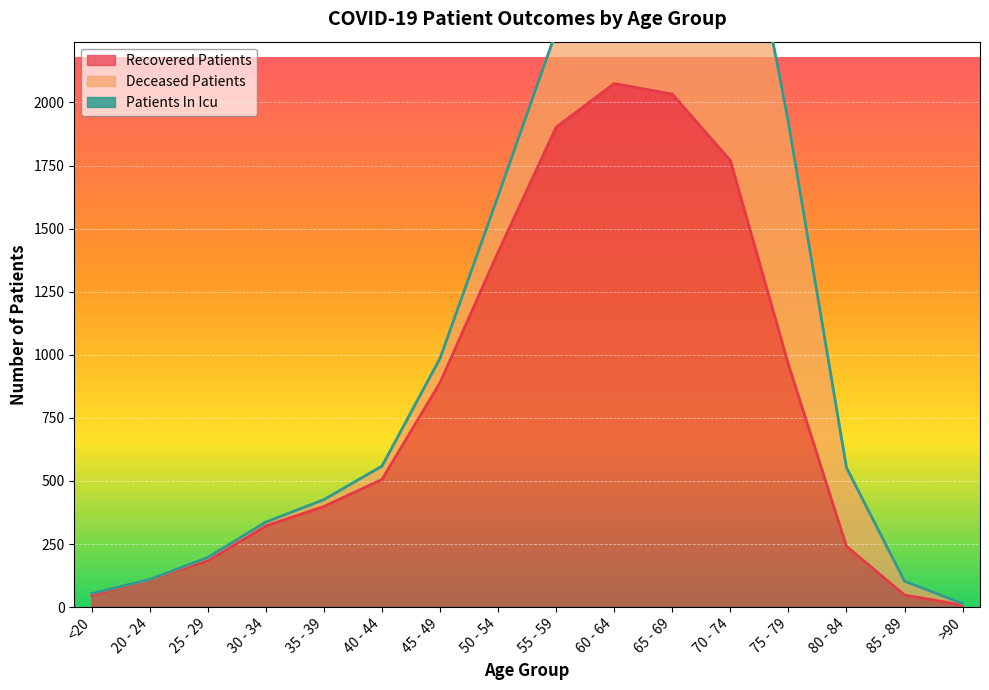

True or false: deceased_patients and patients_in_icu cross at least once.

False